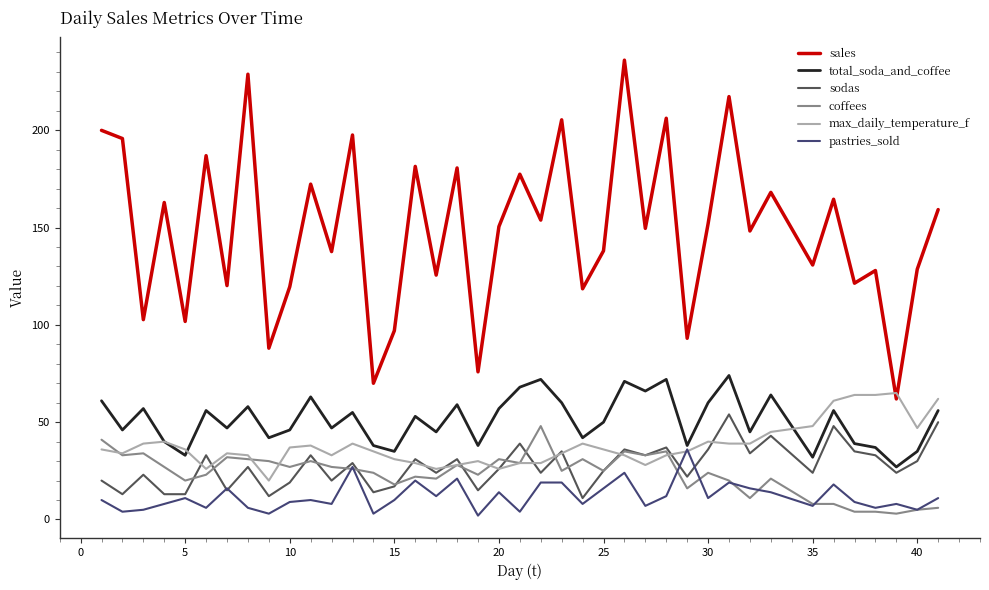

How many distinct data groups are displayed?

6